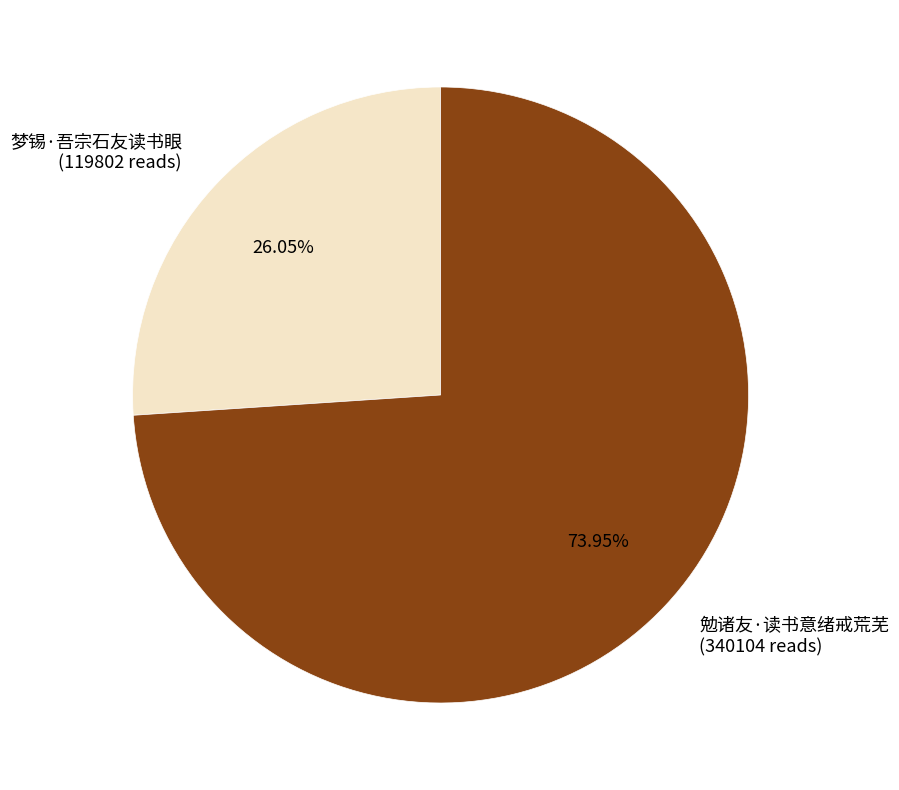

What percentage is NOT represented by 梦锡·吾宗石友读书眼?

74.0%